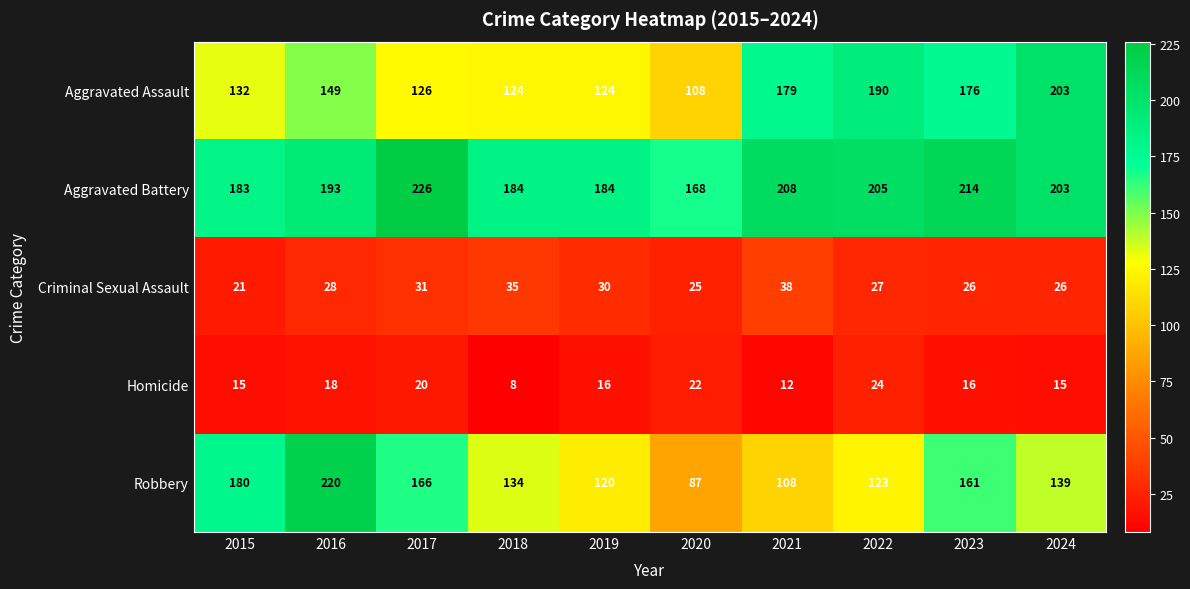

Which series has the largest range (max minus min)?

Robbery